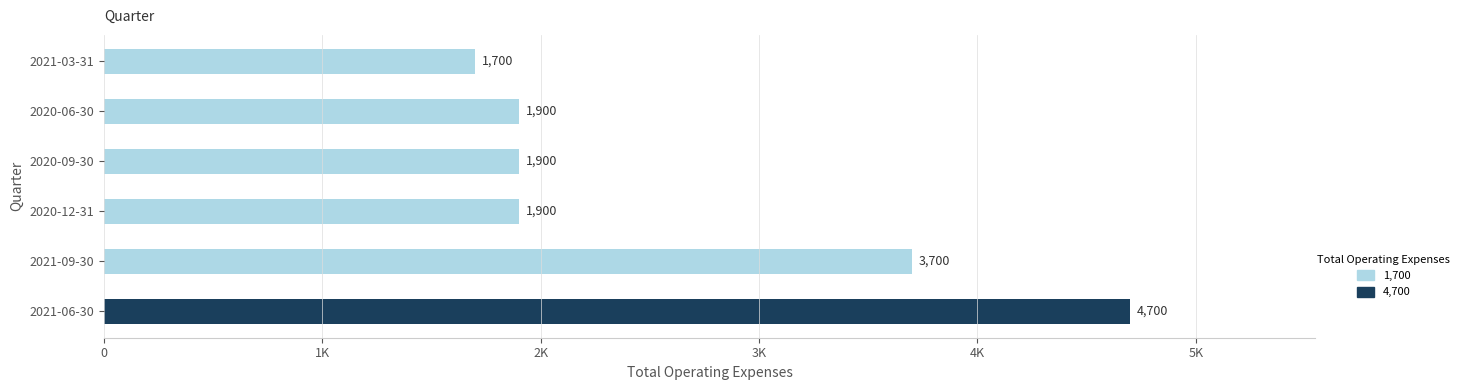

Which label corresponds to the smallest value in the chart?

2021-03-31